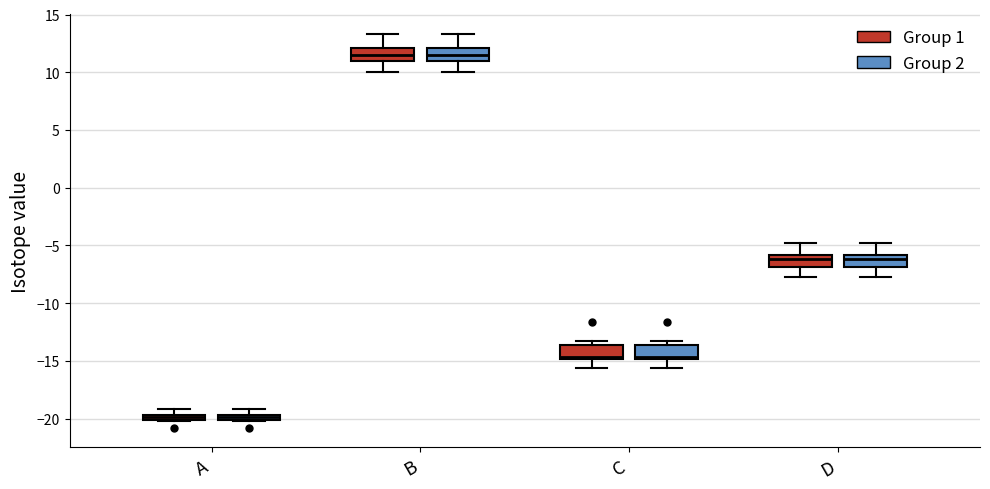

Where does the lower whisker of the box for D (Group 2) end on the y-axis? The values are not printed on the chart, so give them approximately, as read against the axis.

-7.5